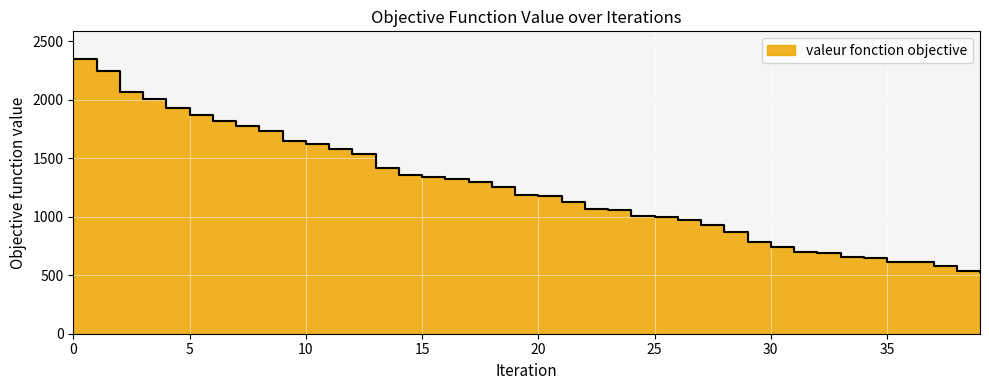

Is it true that the value at 19 is 1913?

False